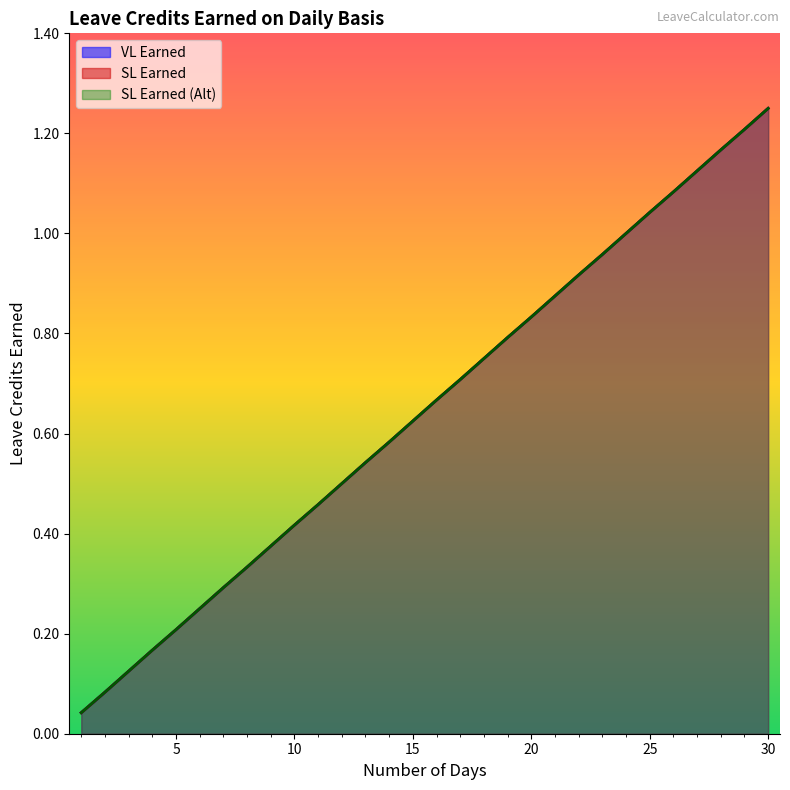

True or false: SL Earned and SL Earned (Alt) cross at least once.

False